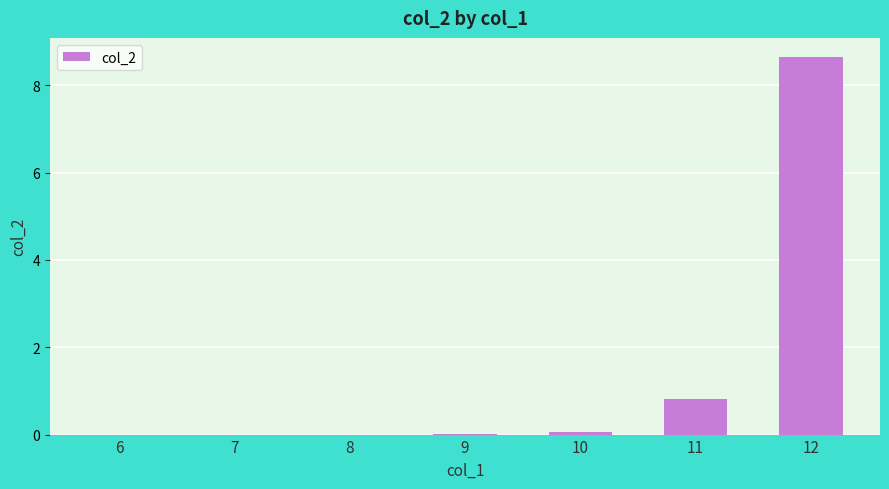

At which label is the value closest to 4?

11